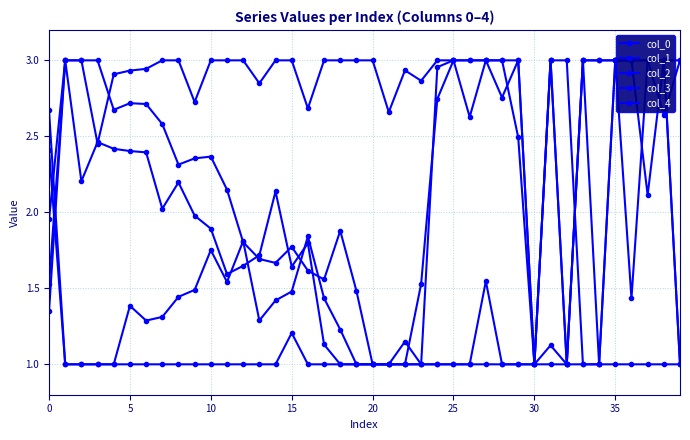

After their last crossing, which series has the higher values: col_3 or col_4?

col_4